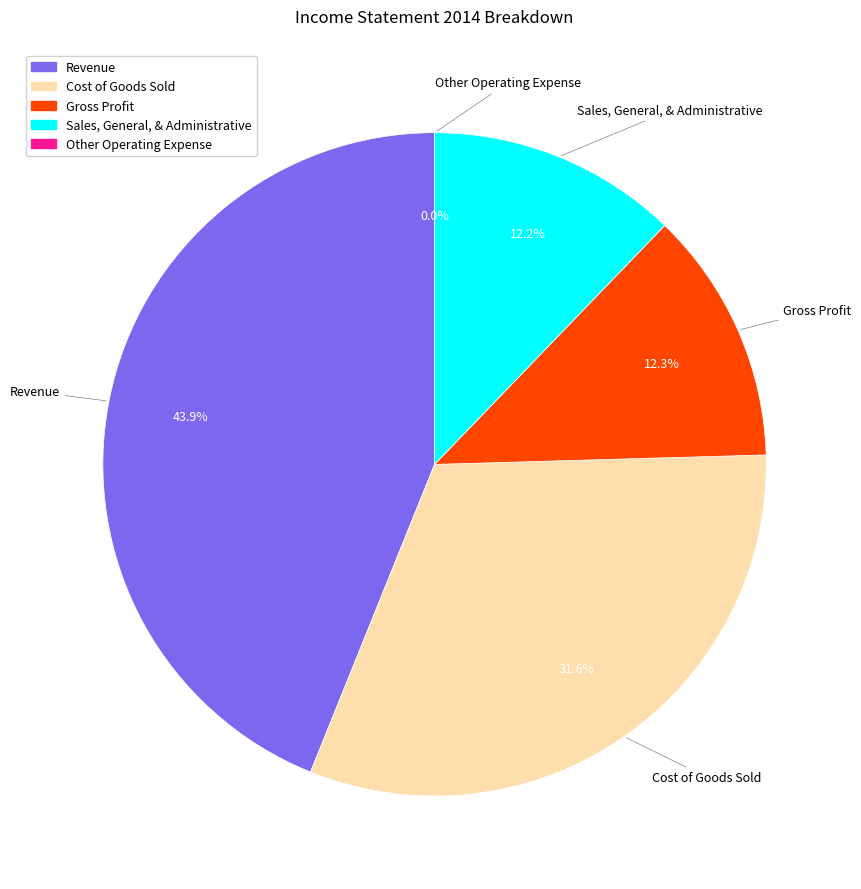

How many segments does this pie chart have?

5